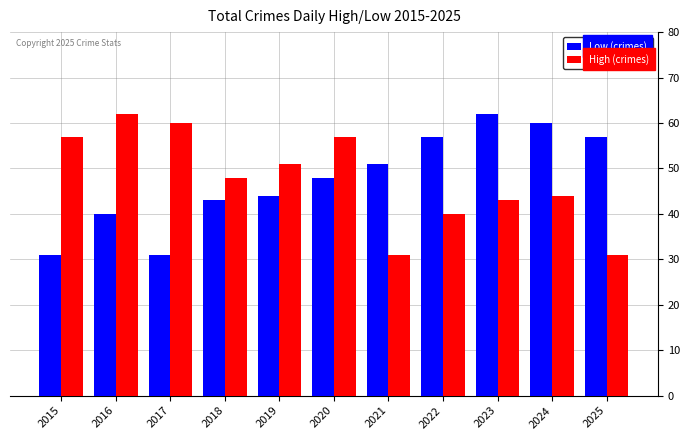

The High (crimes) series shows 95 at 2016. True or false?

False